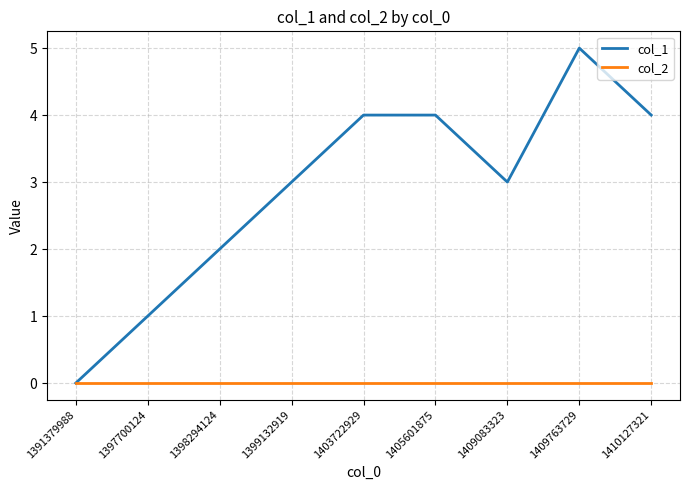

Reading left to right, extract all data points from this chart.

col_1: 0	1	2	3	4	4	3	5	4
col_2: 0	0	0	0	0	0	0	0	0